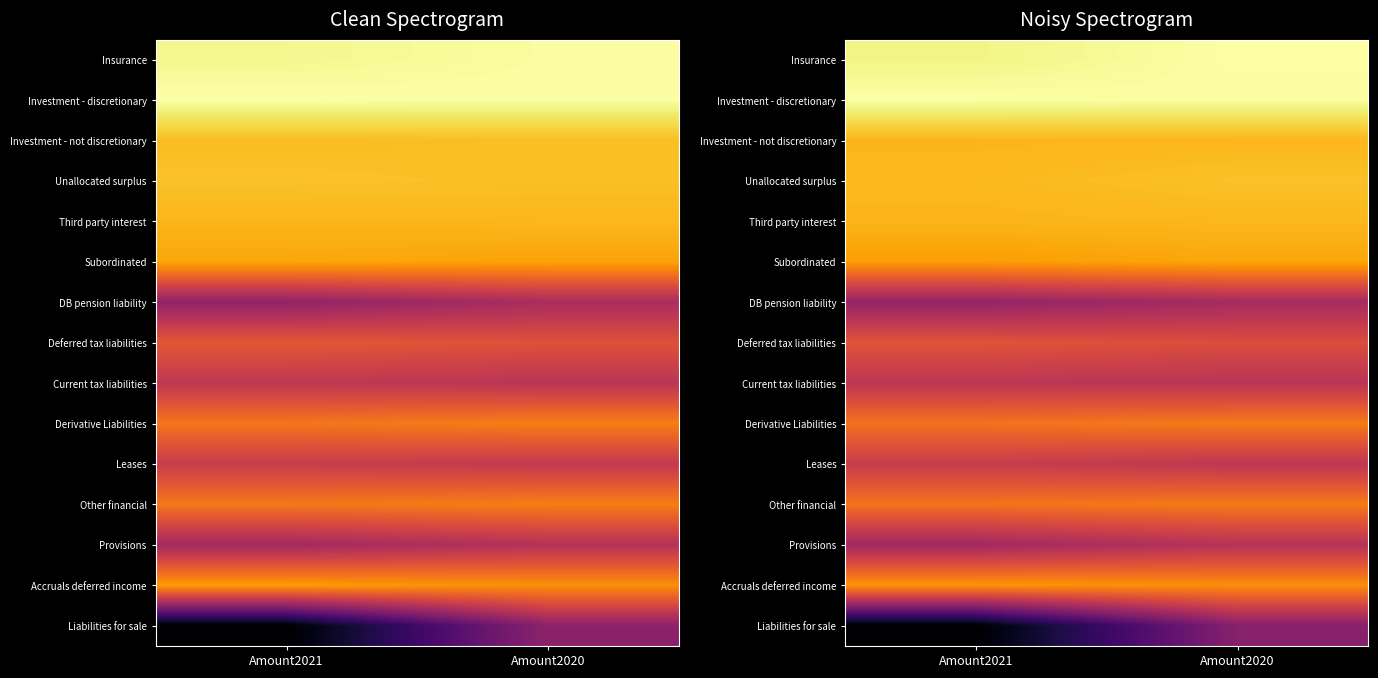

At which category is the sum across all series the highest?

Amount2020